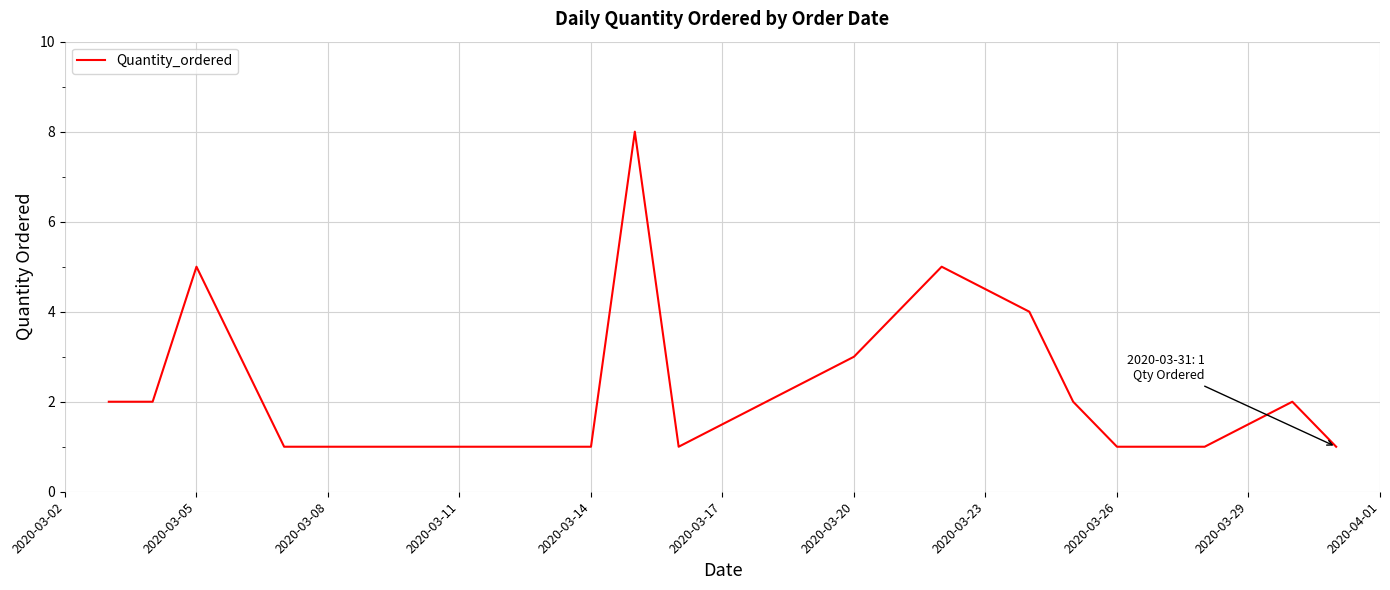

What is the difference between the maximum and minimum values?

7